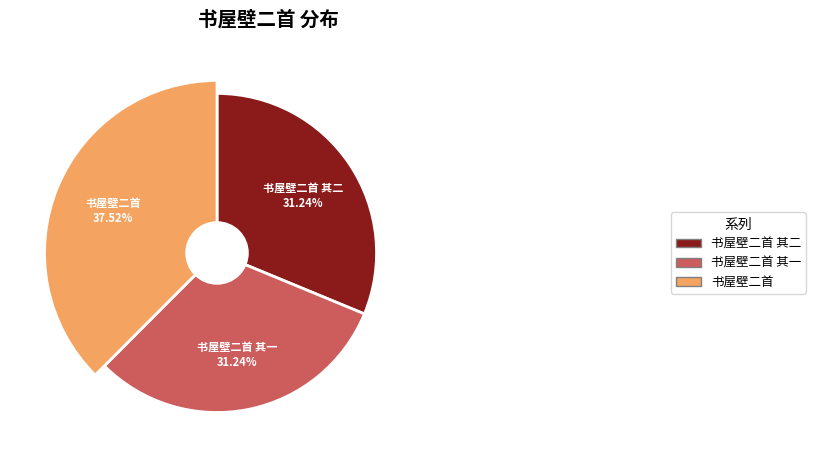

Which category has the smallest portion of the pie?

书屋壁二首 其一